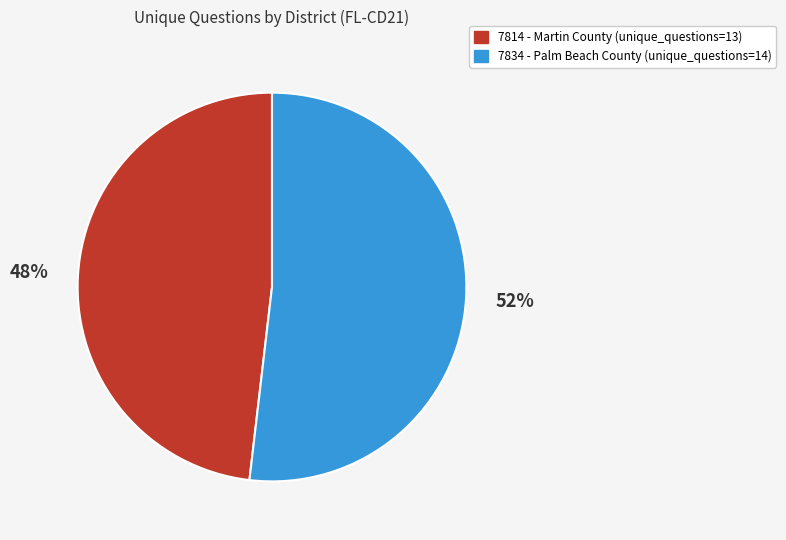

To the nearest percent, what is the difference between the largest and smallest slice percentages?

4%